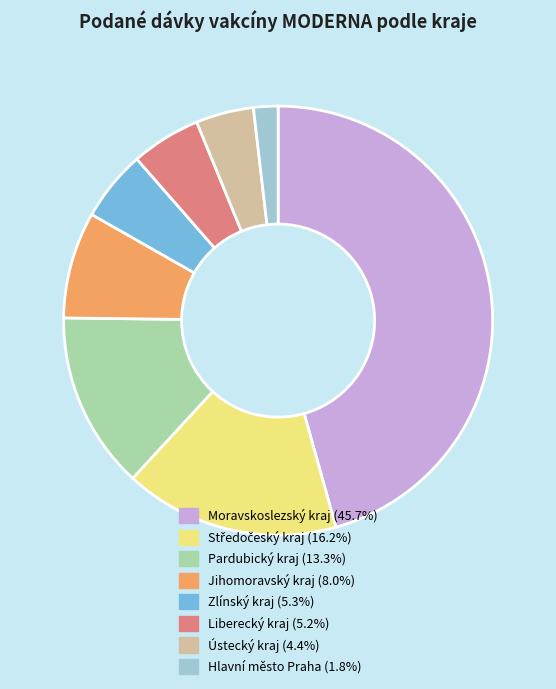

Does any single category account for the majority?

No